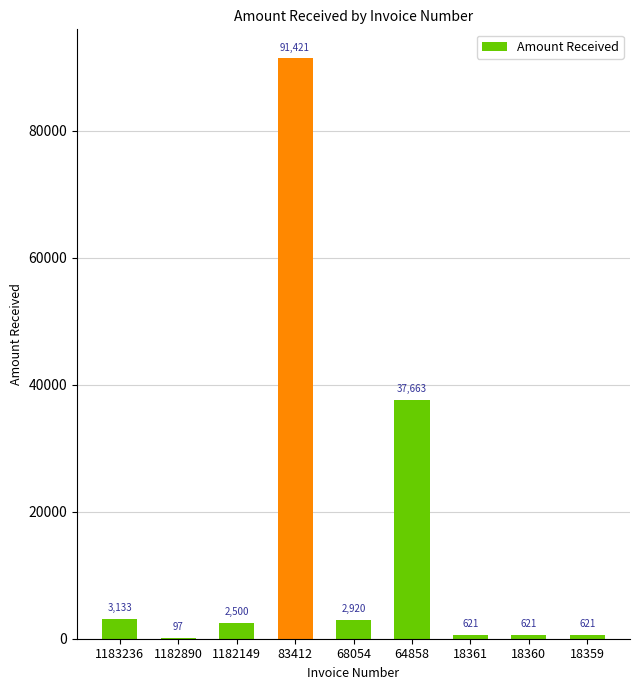

The chart shows a value of 97.0 at 1182890. True or false?

True